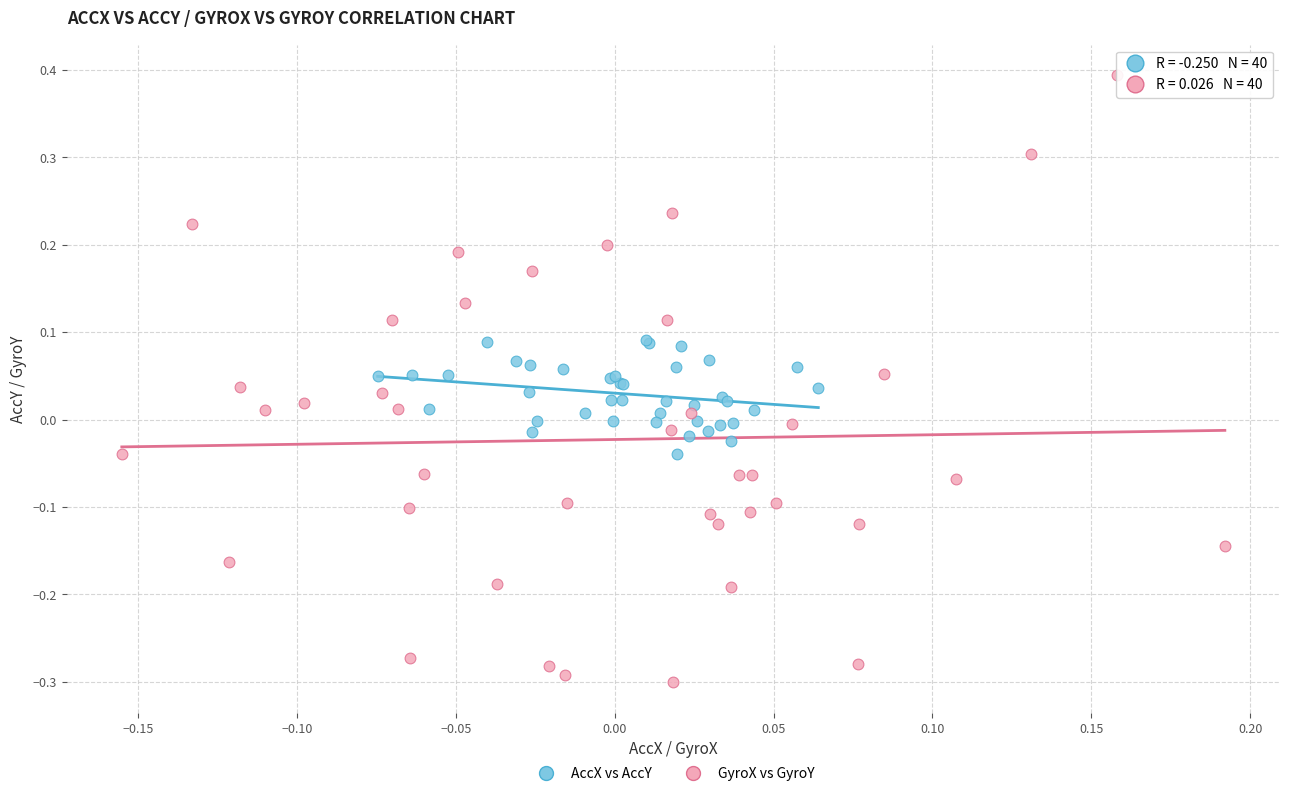

What are all the series names shown in the legend?

AccX vs AccY, GyroX vs GyroY